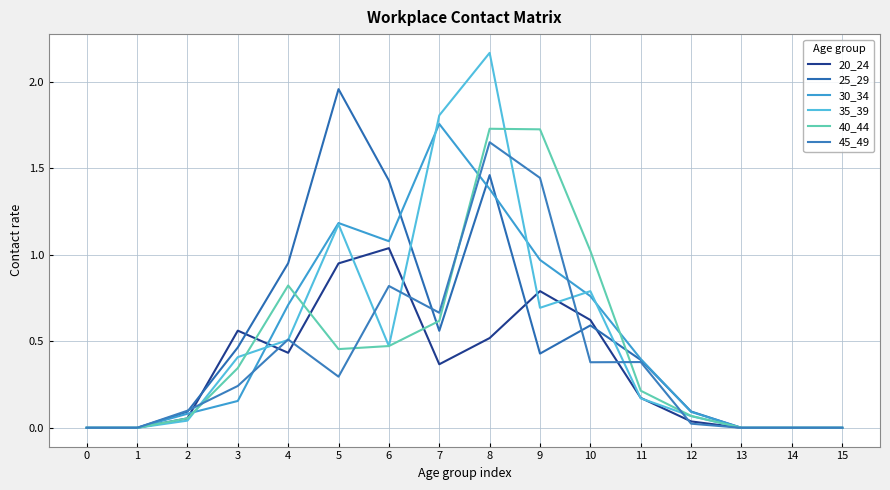

Reading left to right, transcribe all the data shown in this chart.

20_24: 0.0	0.0	0.1	0.6	0.4	1.0	1.0	0.4	0.5	0.8	0.6	0.2	0.0	0.0	0.0	0.0
25_29: 0.0	0.0	0.1	0.5	1.0	2.0	1.4	0.6	1.5	0.4	0.6	0.4	0.1	0.0	0.0	0.0
30_34: 0.0	0.0	0.1	0.2	0.7	1.2	1.1	1.8	1.4	1.0	0.8	0.4	0.1	0.0	0.0	0.0
35_39: 0.0	0.0	0.0	0.4	0.5	1.2	0.5	1.8	2.2	0.7	0.8	0.2	0.1	0.0	0.0	0.0
40_44: 0.0	0.0	0.1	0.3	0.8	0.5	0.5	0.6	1.7	1.7	1.0	0.2	0.1	0.0	0.0	0.0
45_49: 0.0	0.0	0.1	0.2	0.5	0.3	0.8	0.7	1.7	1.4	0.4	0.4	0.0	0.0	0.0	0.0